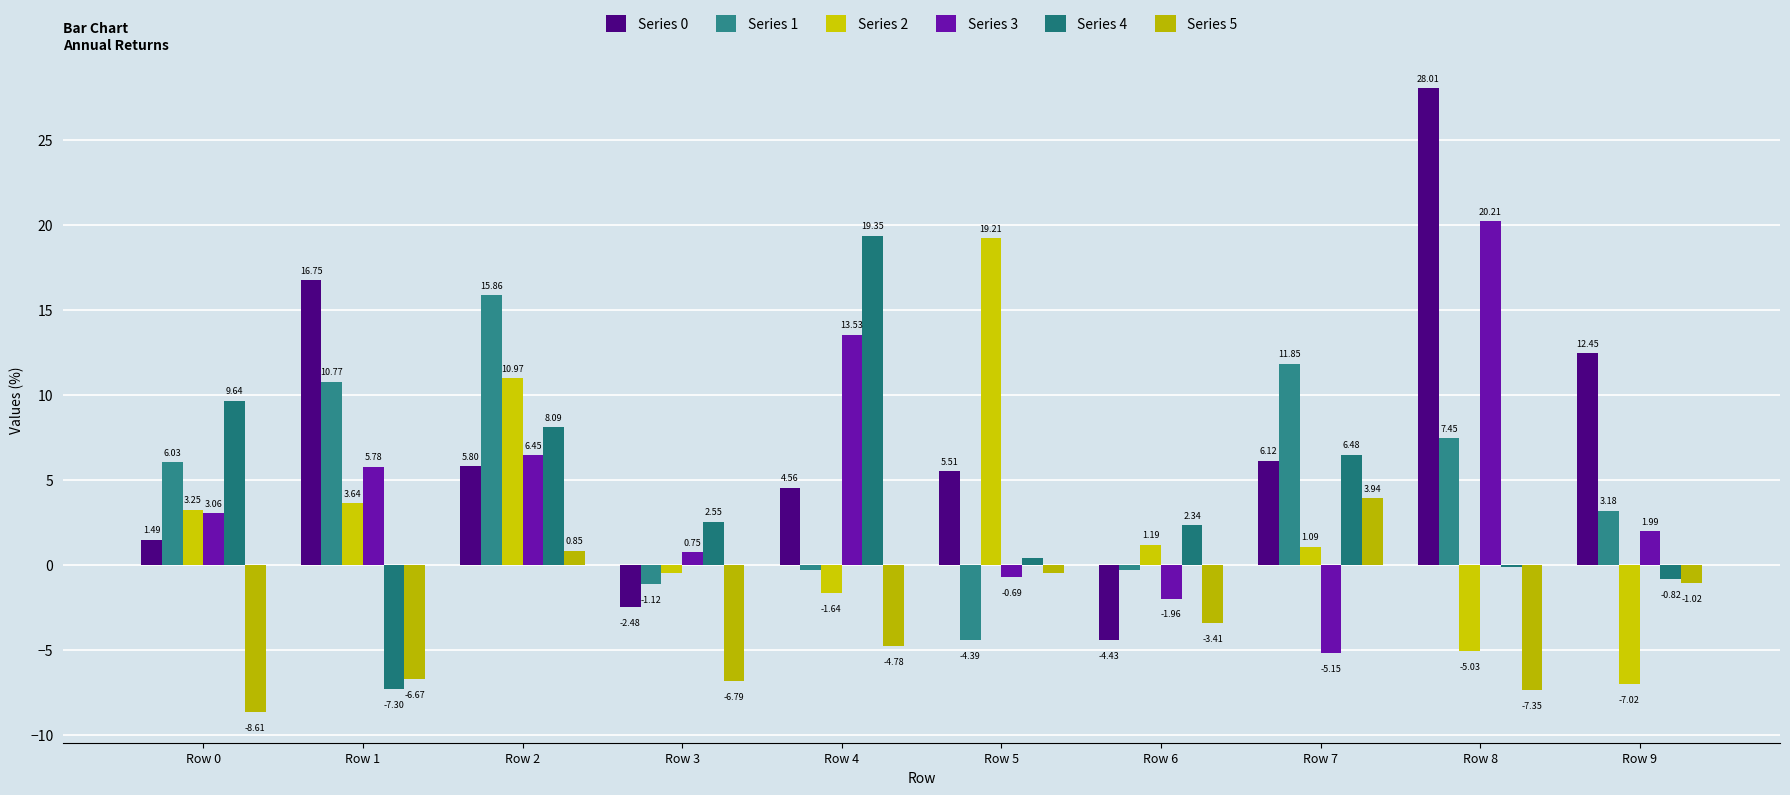

How many bars are there in total?

60